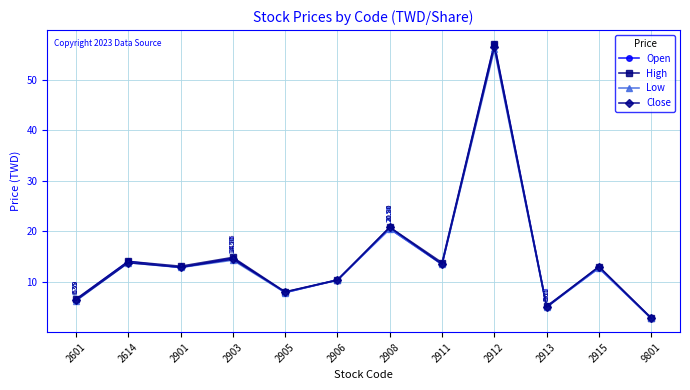

What is the total value across all series at 2906?

41.5